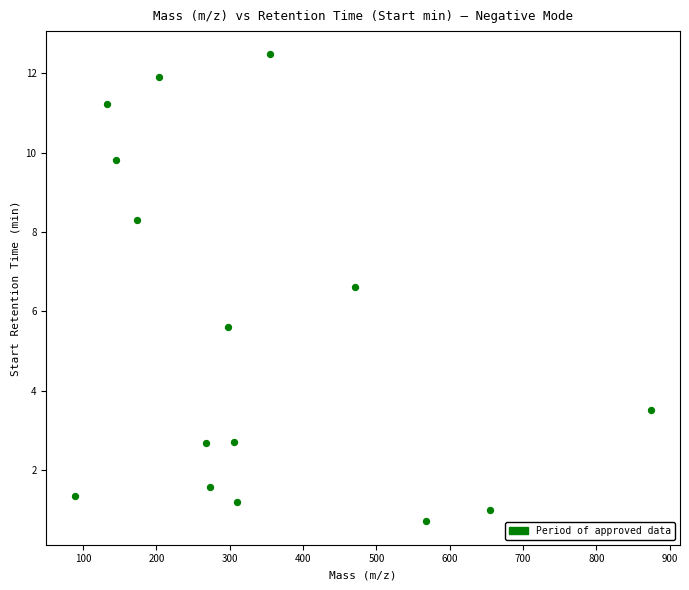

What is the range of X values (max minus min)?

785.6